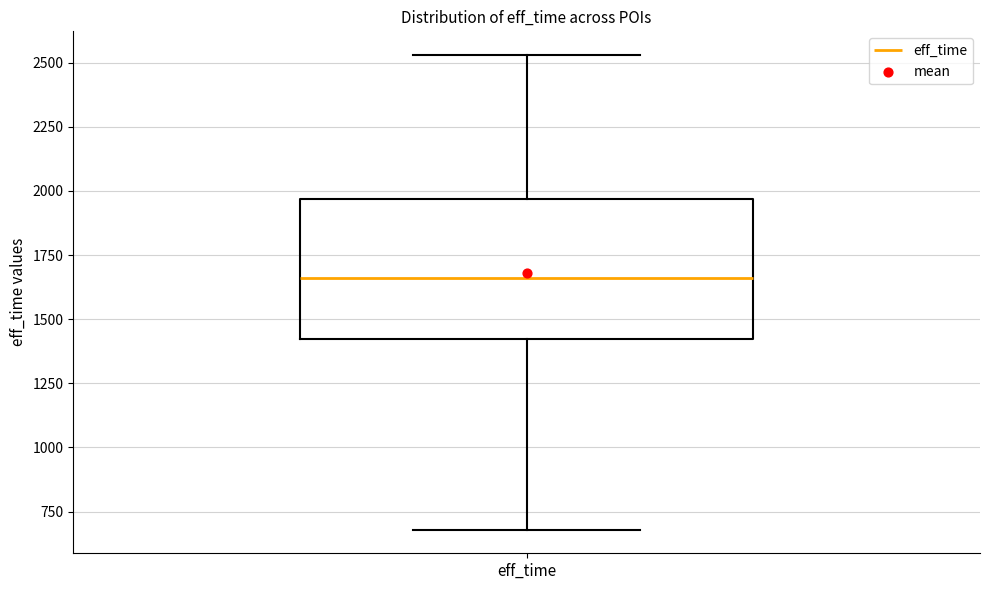

Read this box plot against the y-axis: the position of the median line, the range covered by the box, and the ends of both whiskers. The values are not printed on the chart, so give them approximately, as read against the axis.

median 1650, box 1400 to 1950, whiskers 700 to 2550